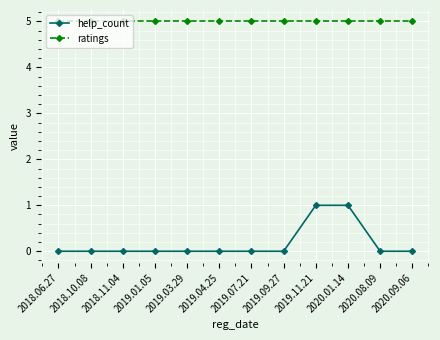

What is the difference between the highest and lowest values at 2020.08.09?

5